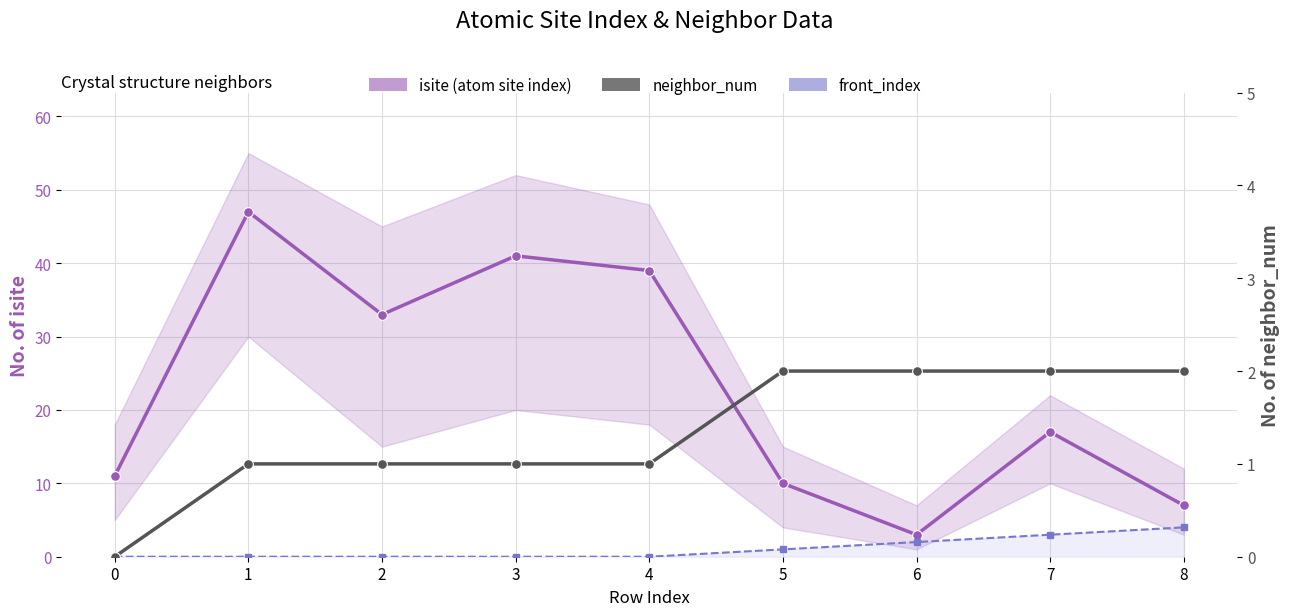

True or false: neighbor_num and isite (atom site index) intersect in this chart.

False